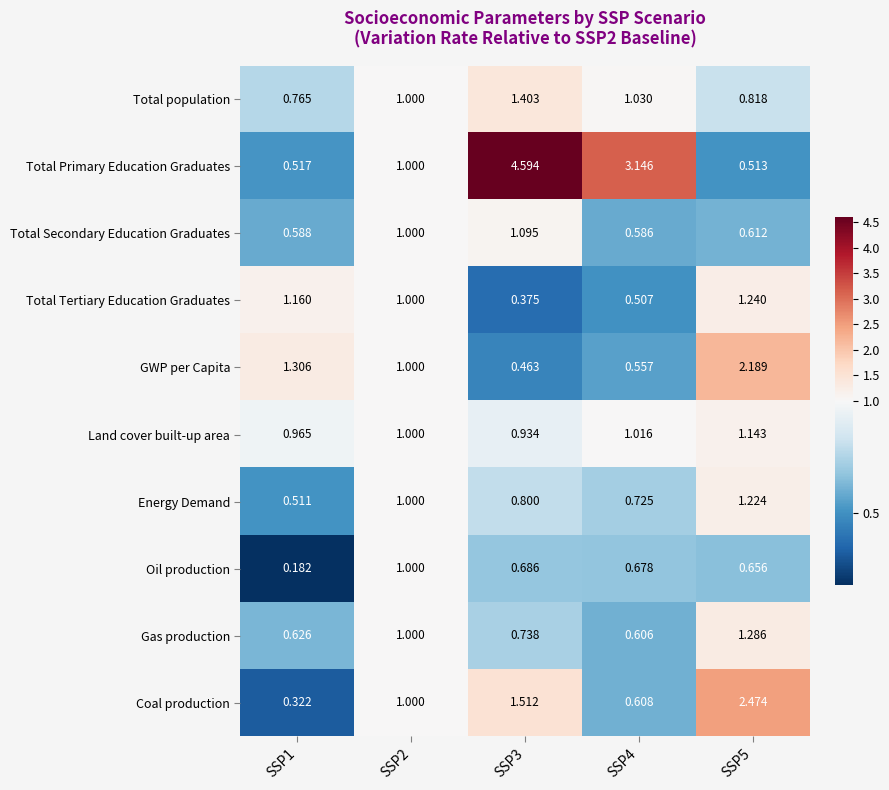

Which series has the widest spread of values?

Total Primary Education Graduates